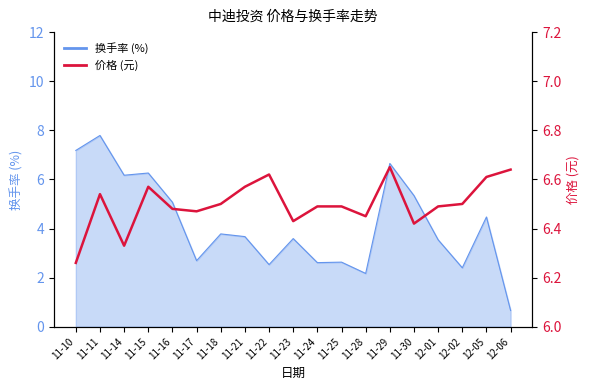

What is the maximum value shown in the chart?

6.7